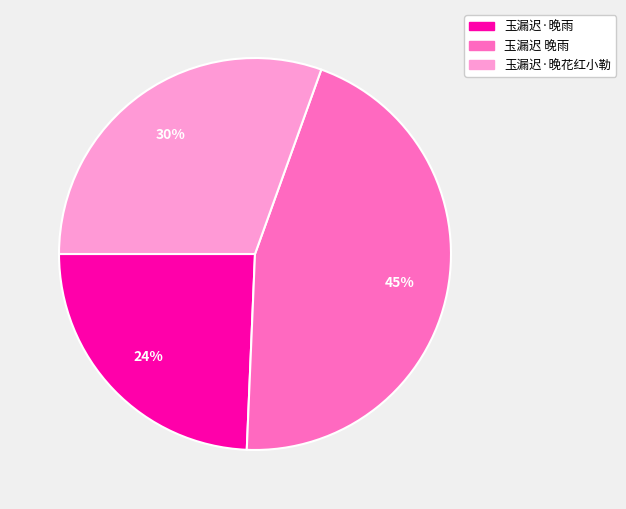

Does 玉漏迟 晚雨 represent more than half of the total?

No